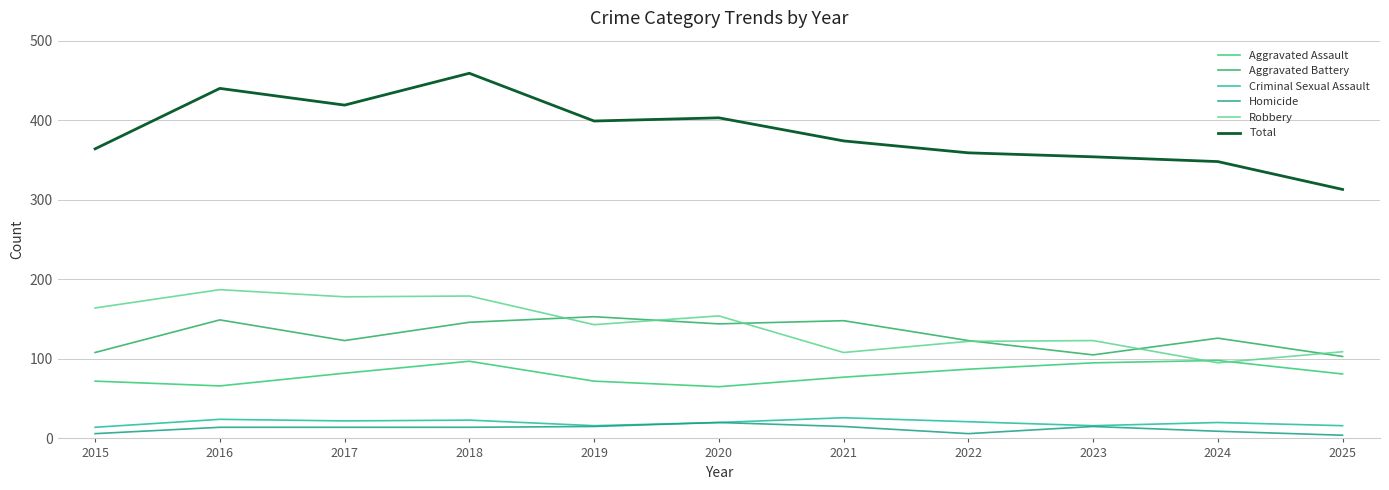

Where does the Aggravated Assault series first go above 81?

2017